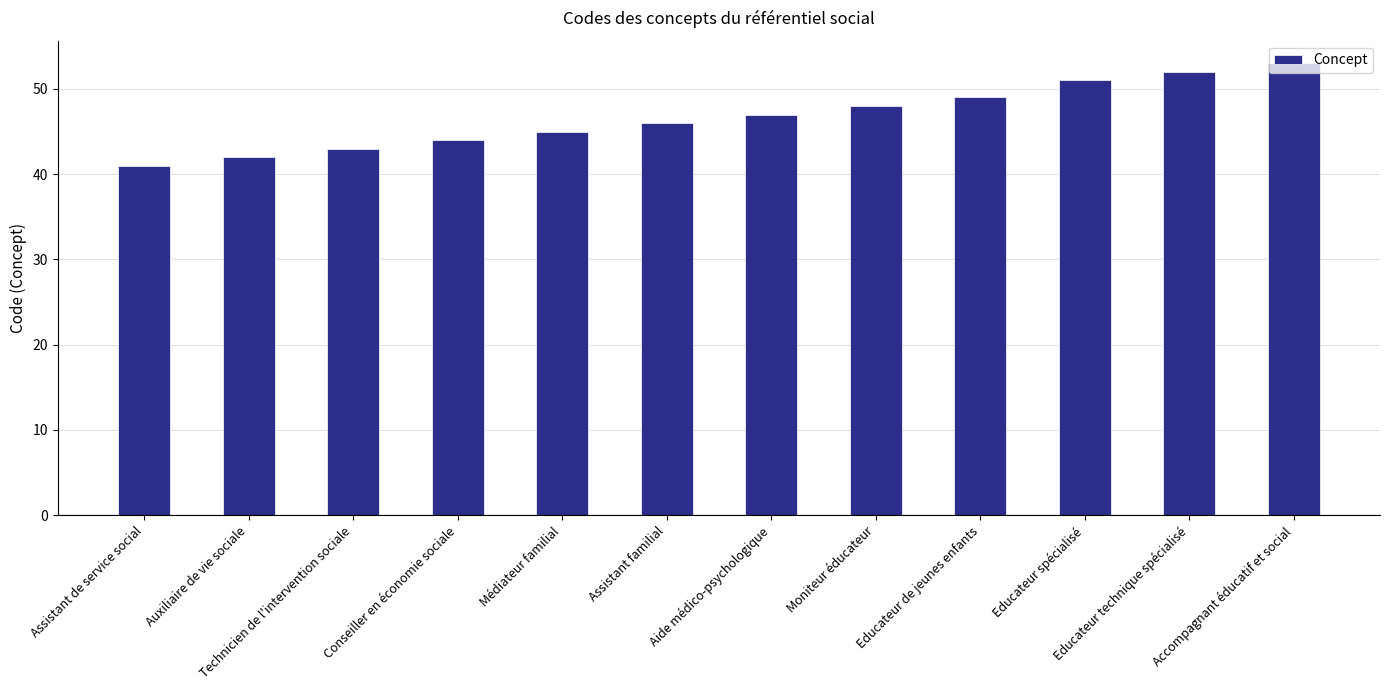

Where is the data nearest to the value 47?

Aide médico-psychologique